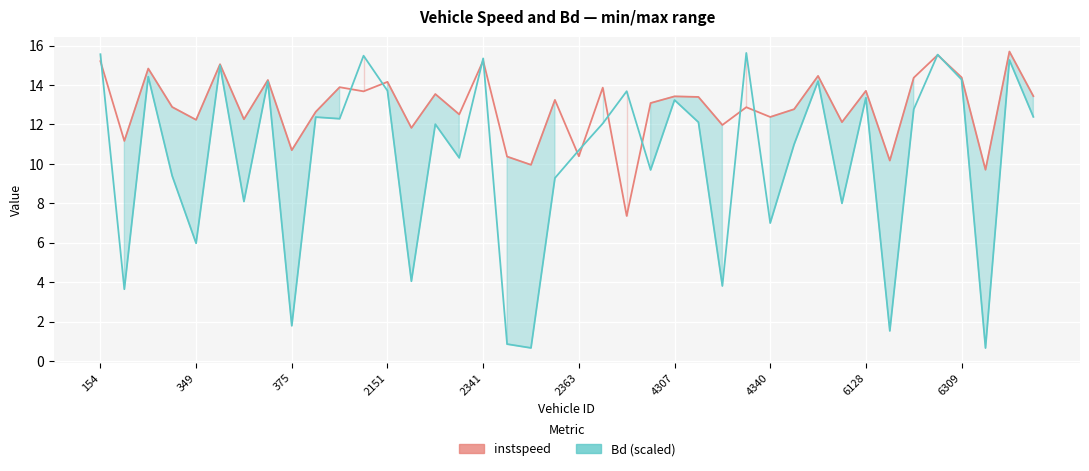

Read the instspeed value at 34.

14.4